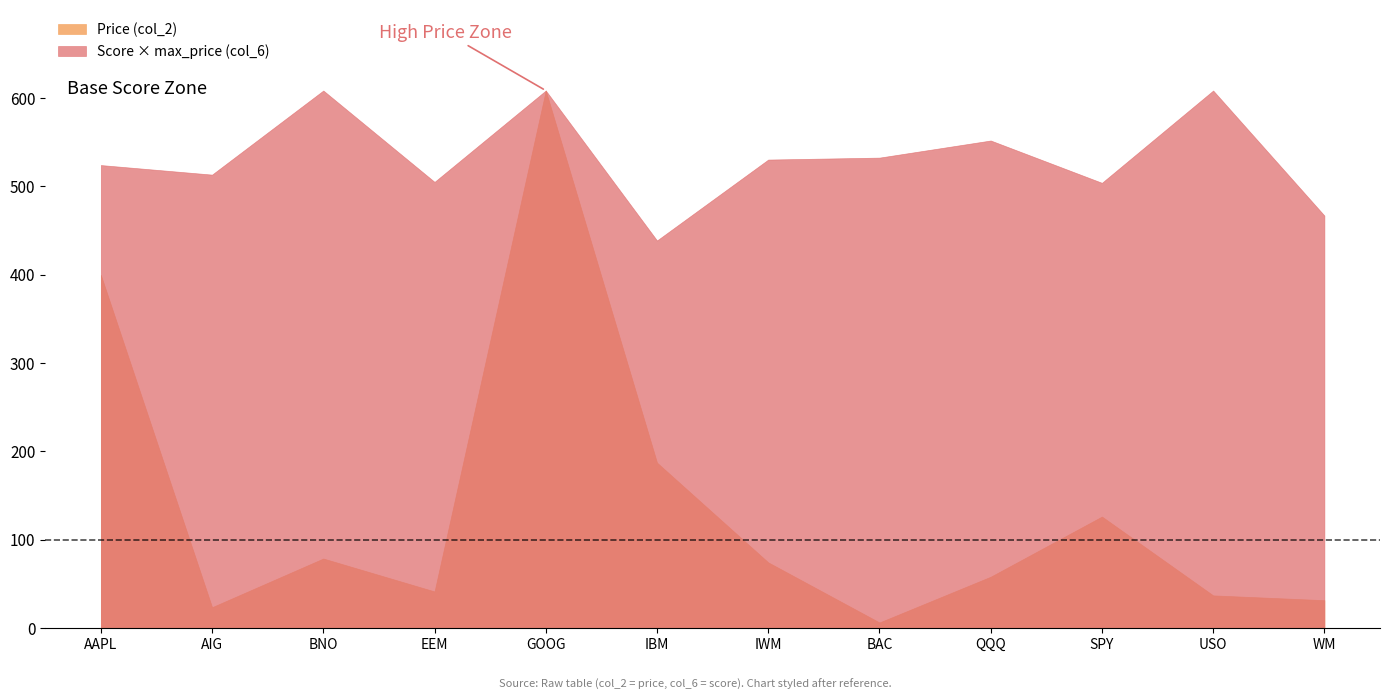

What is the greatest value displayed?

608.3